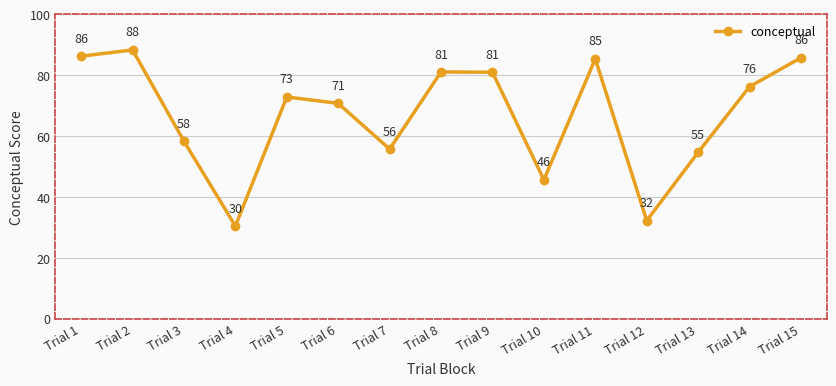

What is the maximum value shown in the chart?

88.3